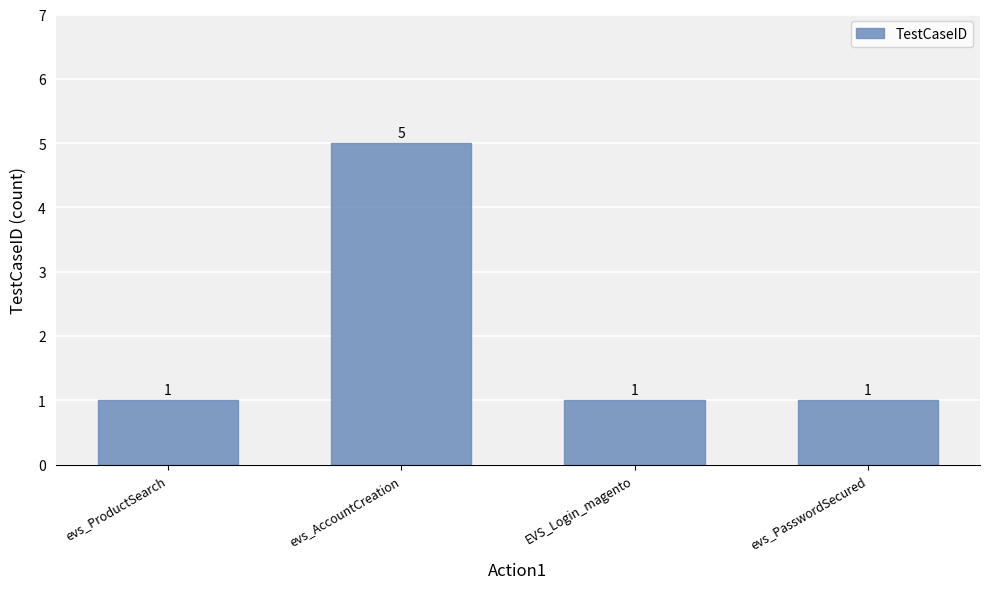

True or false: the data shows 5 at evs_AccountCreation.

True